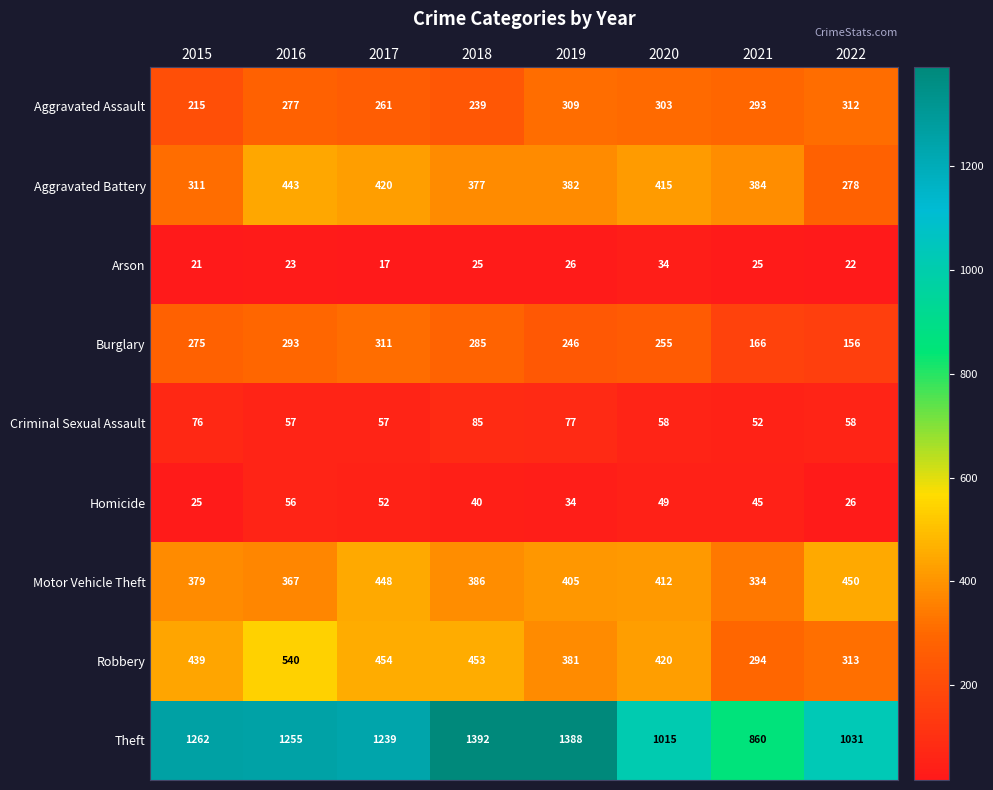

At which category is the sum across all series the highest?

2016